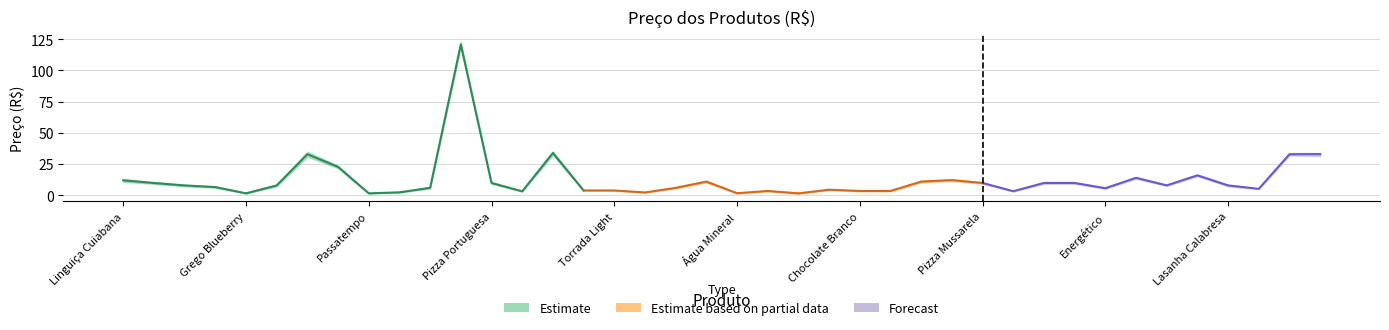

At Lasanha Calabresa, list the series in order from largest to smallest.

preco_high, preco, preco_low